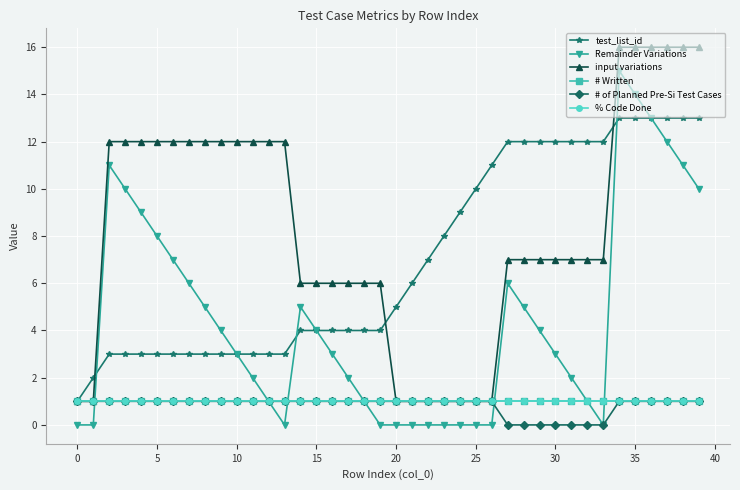

Is this an area chart (filled region under the line)?

No